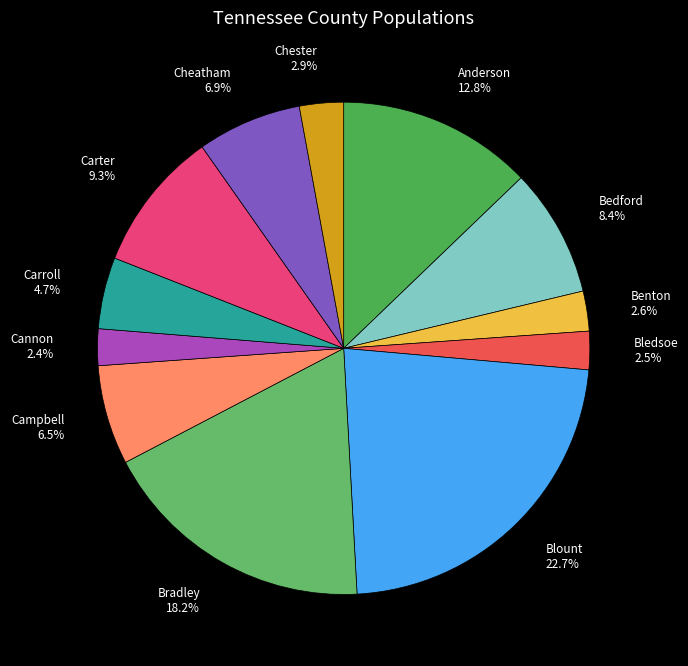

Does any single category account for the majority?

No